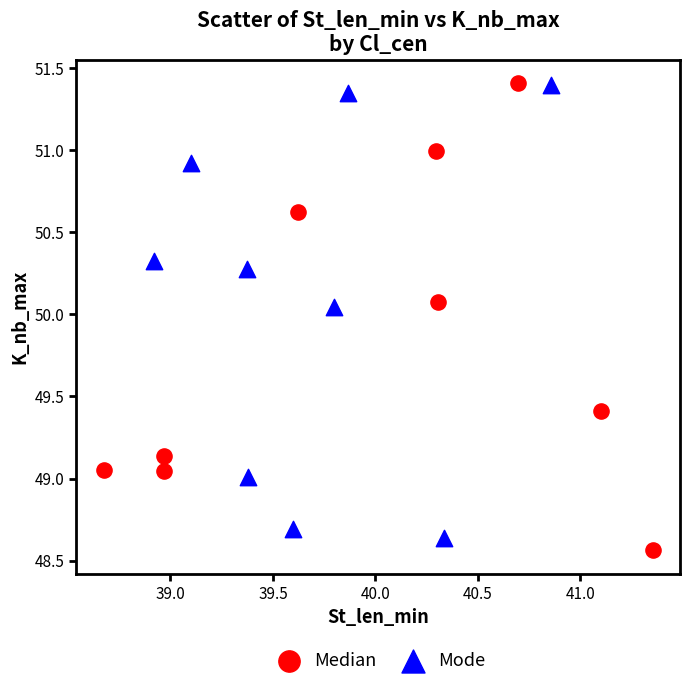

What are all the series names shown in the legend?

Median, Mode